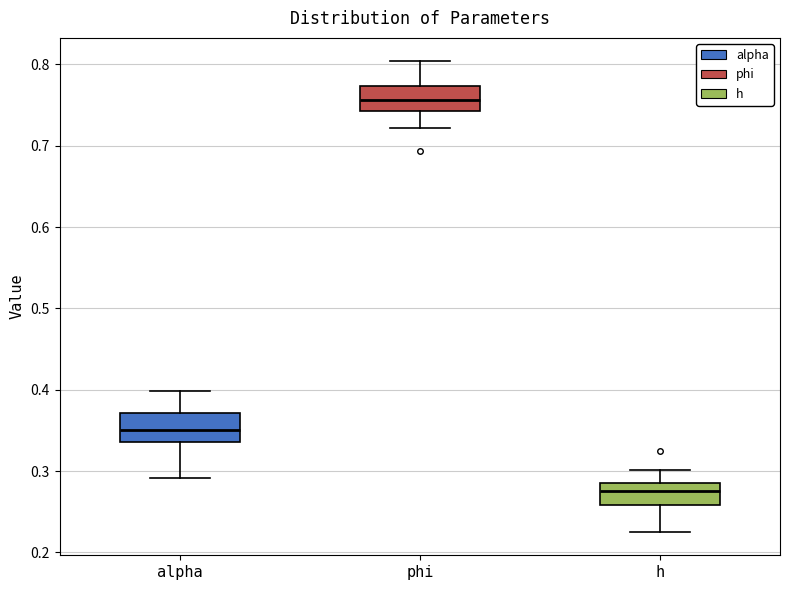

Which box's median line is the lowest?

h